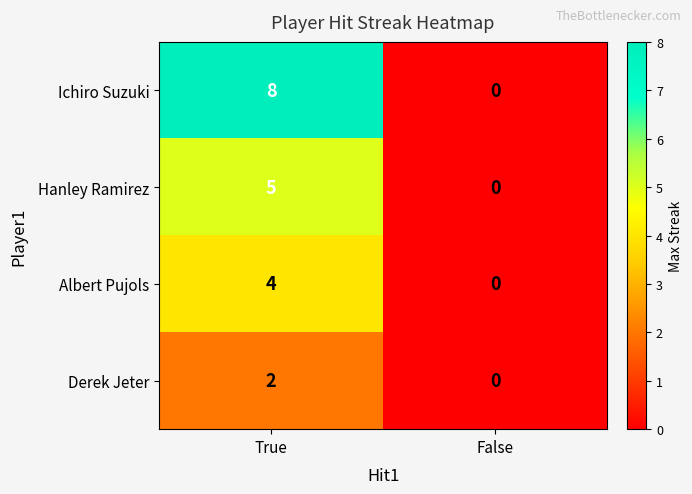

Rank the series by their maximum value, from highest to lowest.

Ichiro Suzuki, Hanley Ramirez, Albert Pujols, Derek Jeter